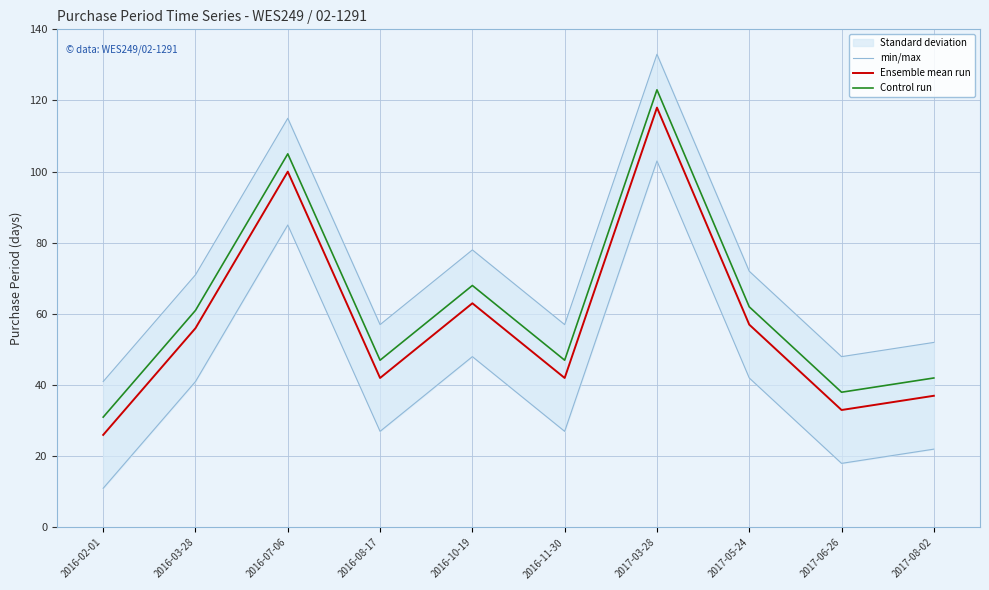

List the labels in order of Ensemble mean run value, smallest first.

2016-02-01, 2017-06-26, 2017-08-02, 2016-08-17, 2016-11-30, 2016-03-28, 2017-05-24, 2016-10-19, 2016-07-06, 2017-03-28